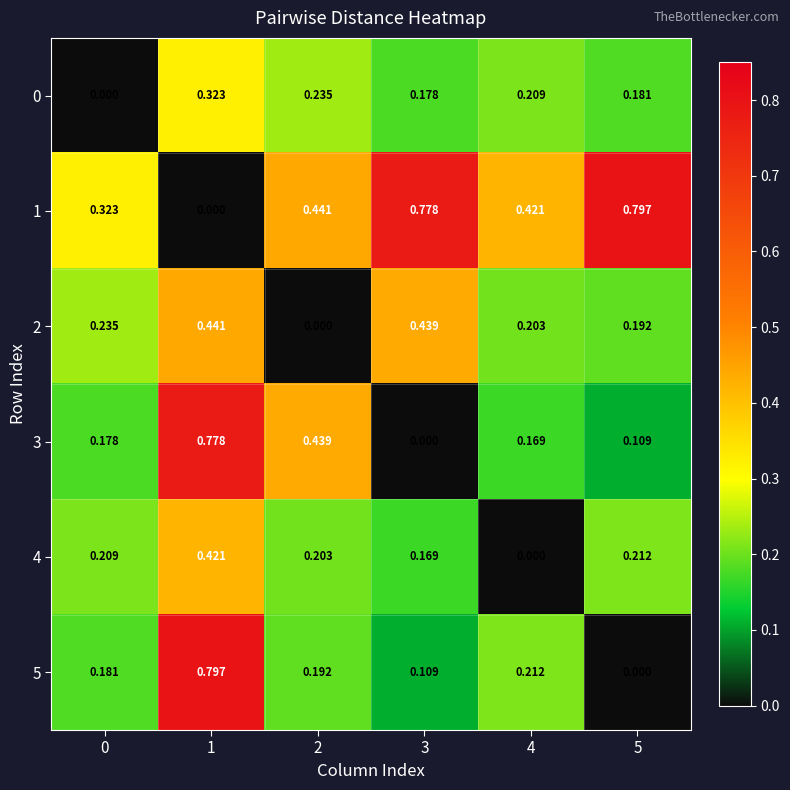

Count the number of data series in this chart.

6